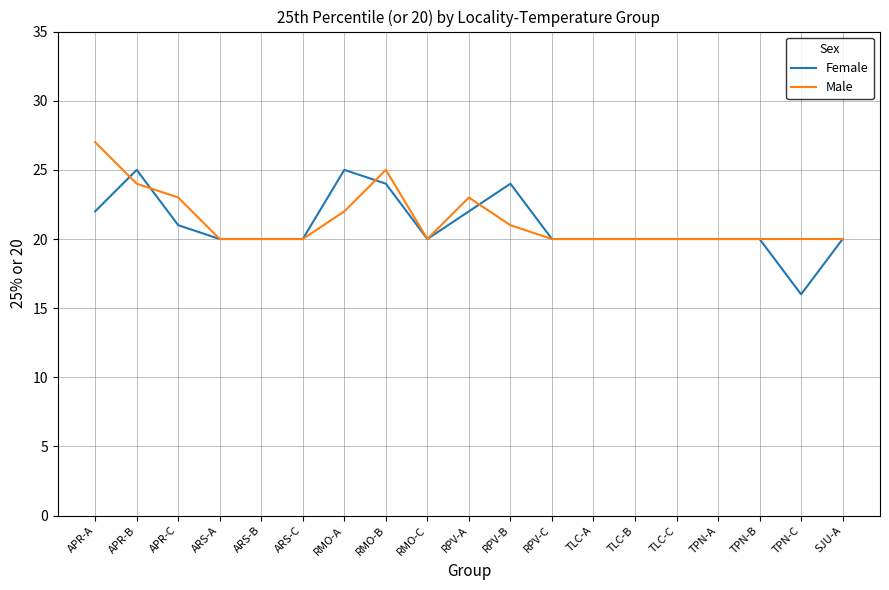

Between RMO-A and RMO-B, which series saw the biggest shift?

Male